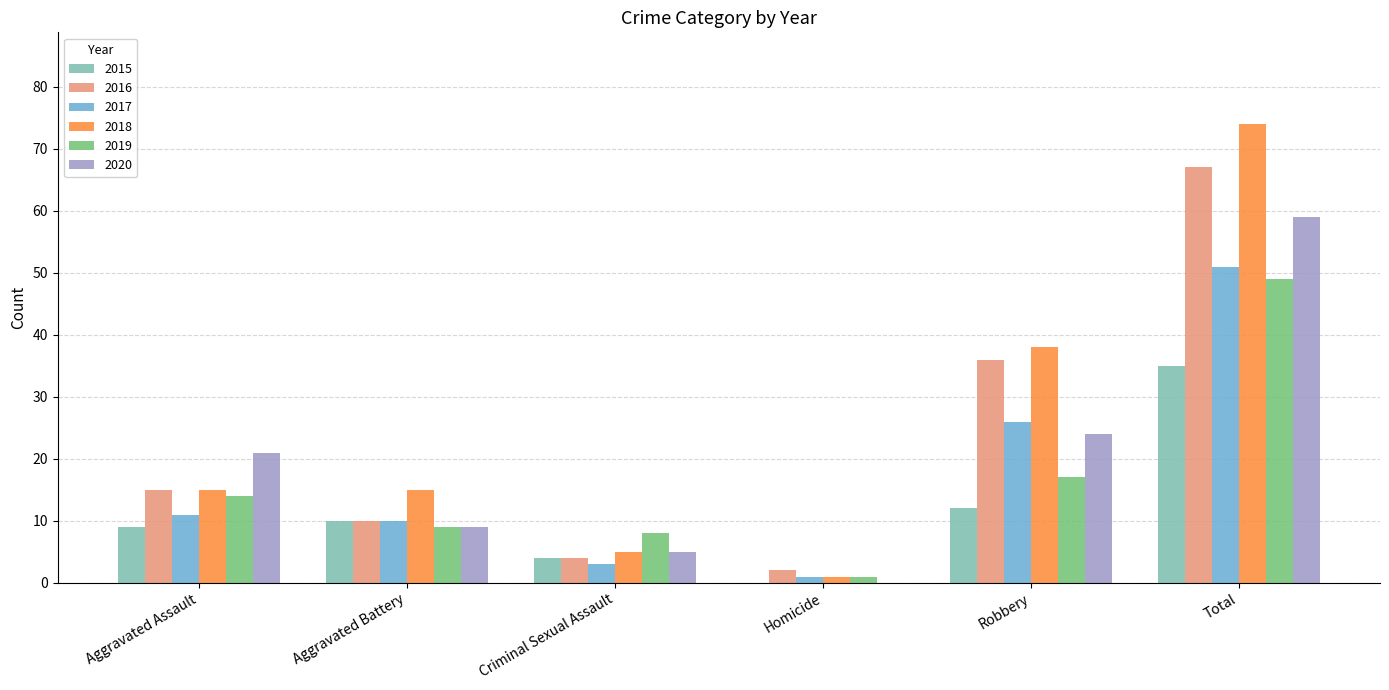

Where is 2016 nearest to the value 34?

Robbery